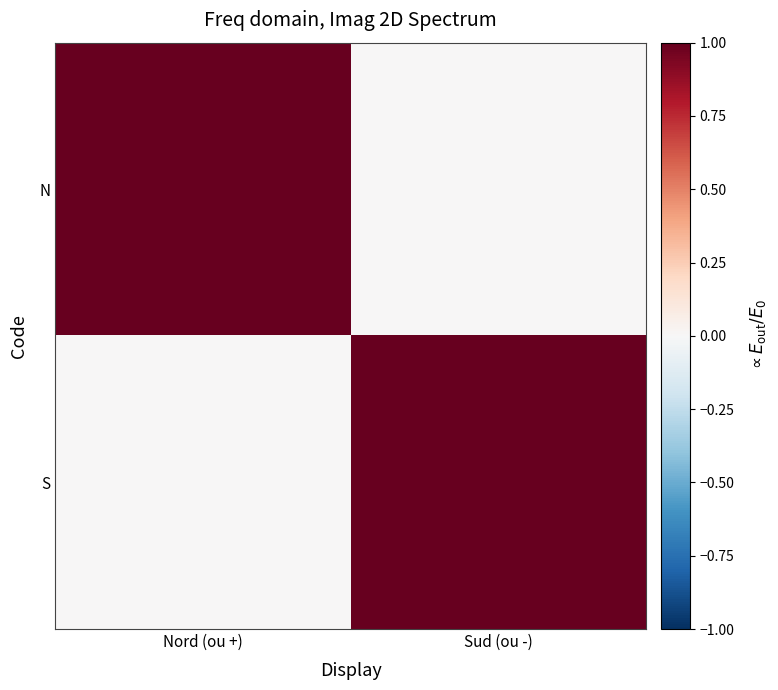

Count the number of data series in this chart.

2